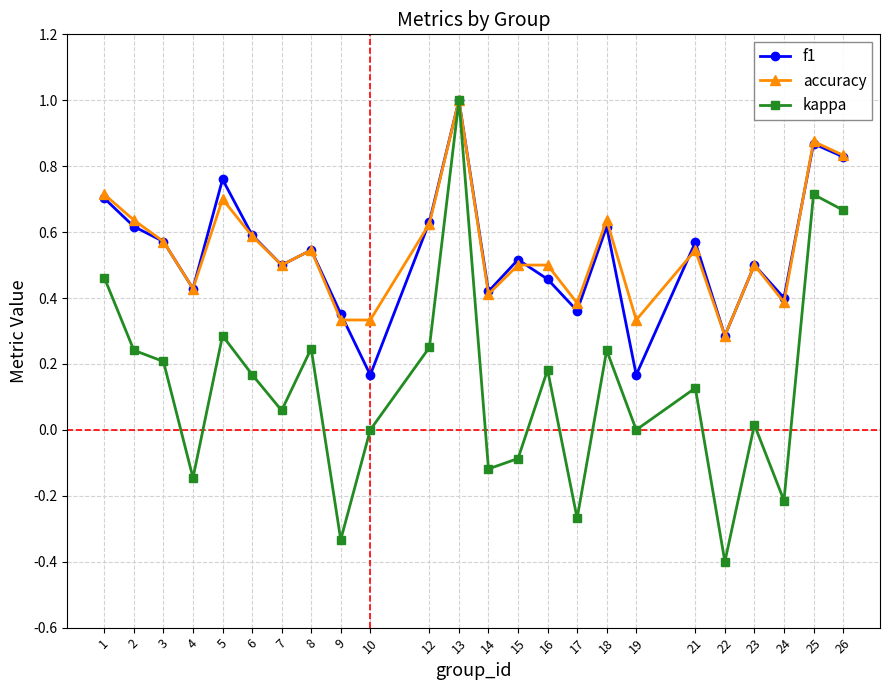

At which category is the sum across all series the highest?

13